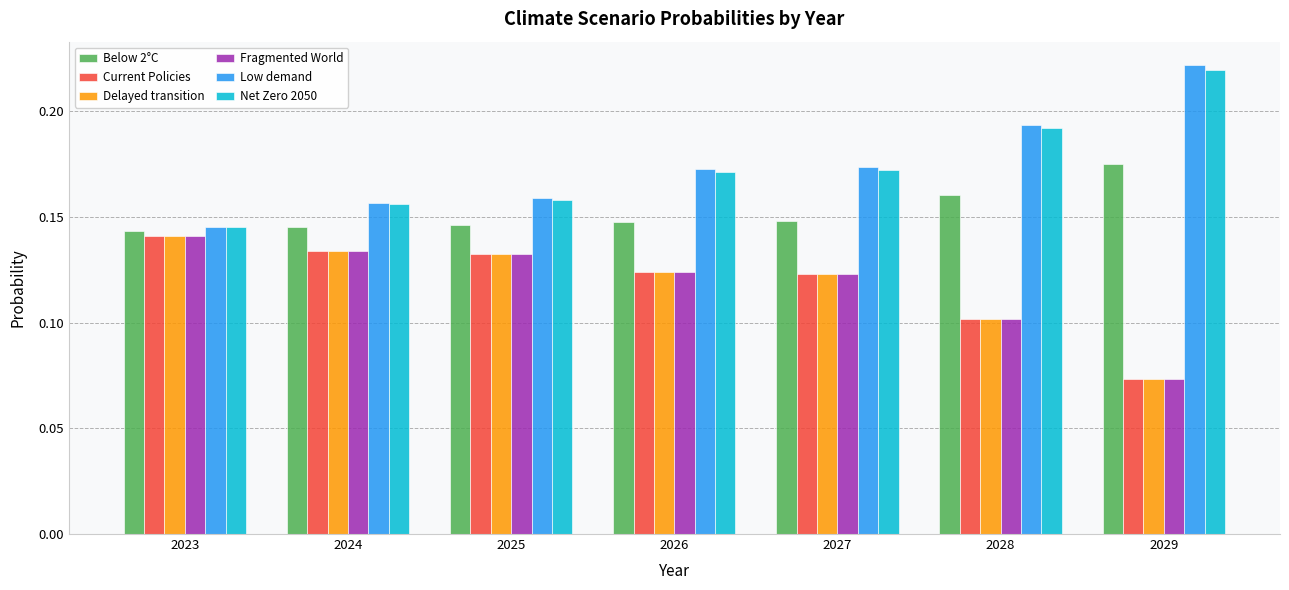

What is the total value across all series at 2026?

0.9